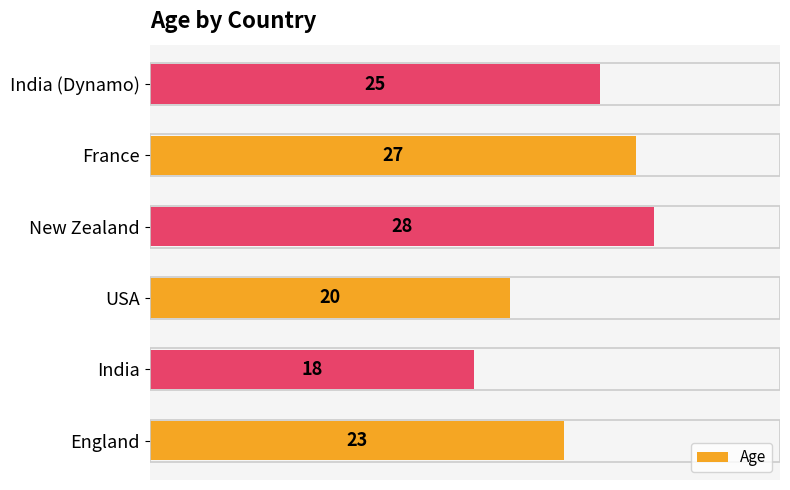

The value at New Zealand is 17. True or false?

False